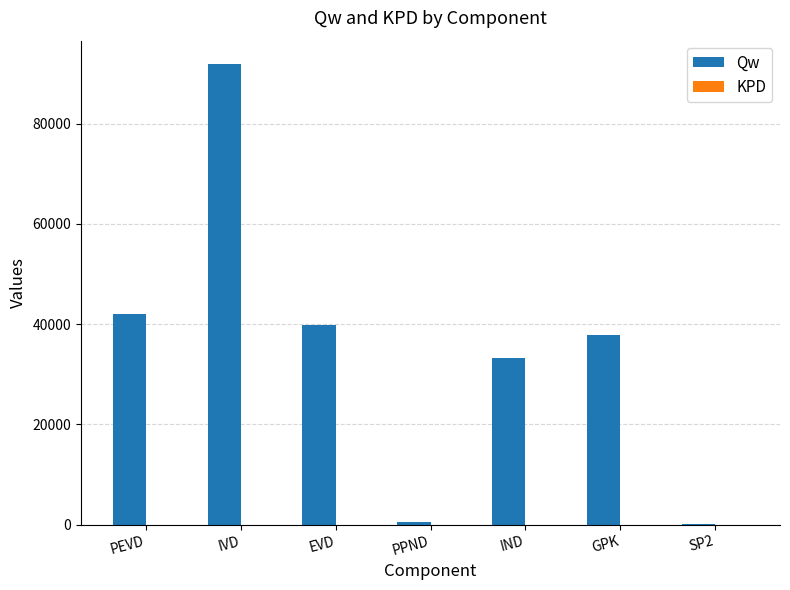

What is the maximum value shown in the chart?

91955.7